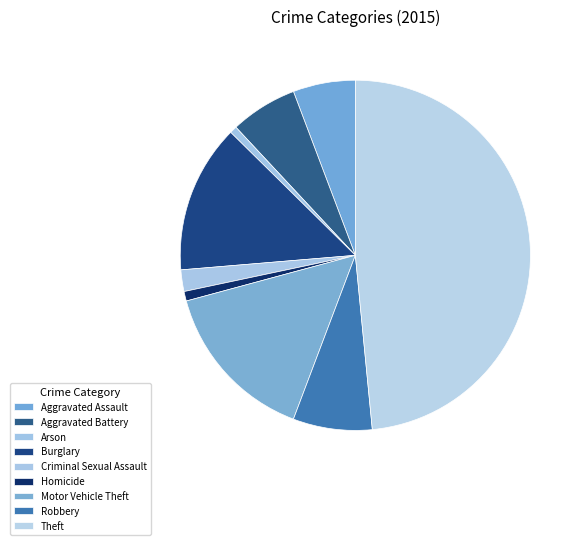

How many slices are in this pie chart?

9